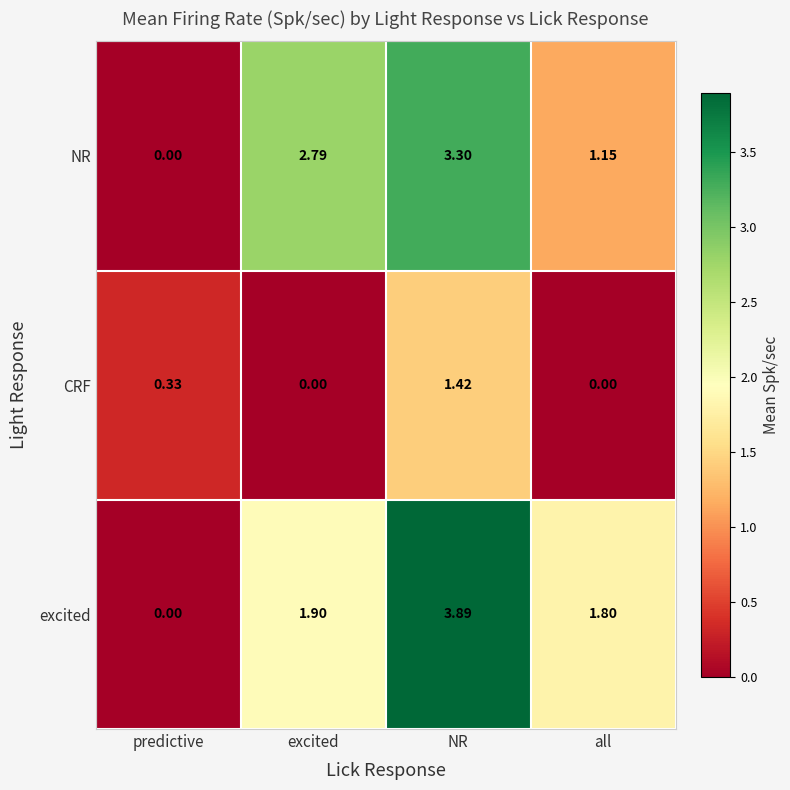

Rank the categories by NR value from highest to lowest.

NR, excited, all, predictive